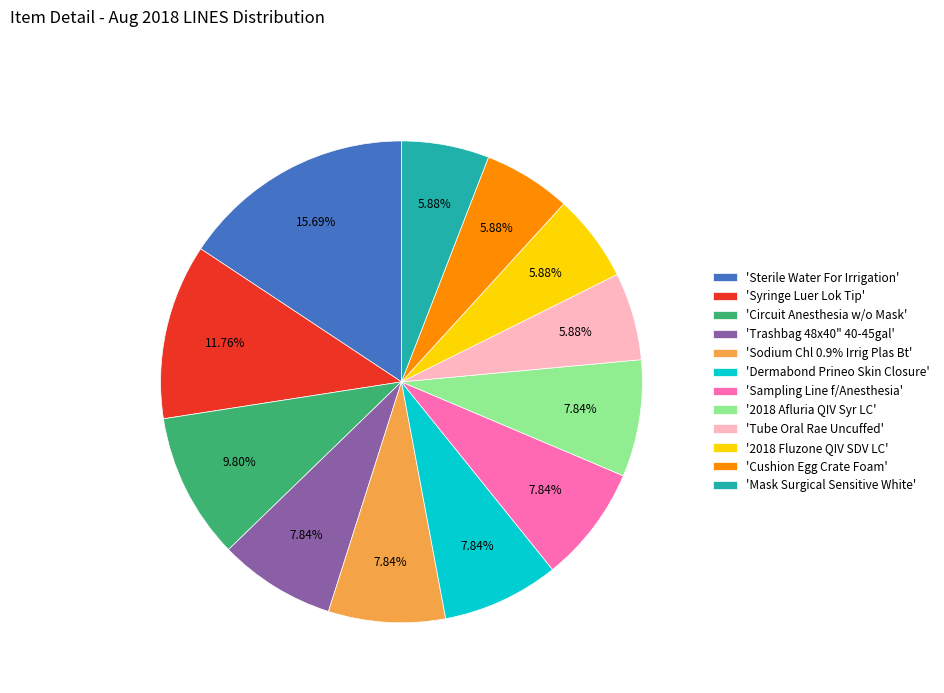

Is there any slice that represents more than half of the pie?

No